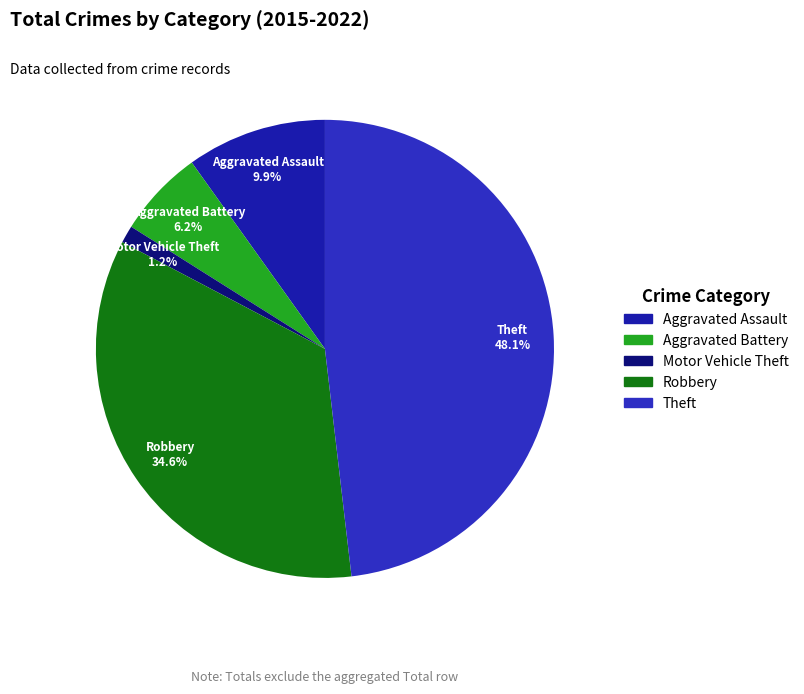

How many segments does this pie chart have?

5